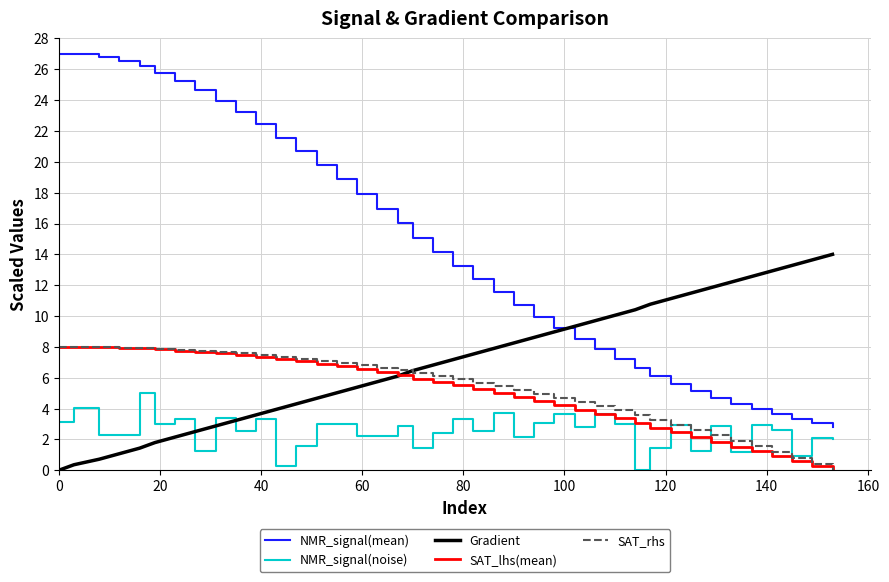

True or false: NMR_signal(mean) and SAT_lhs(mean) cross at least once.

False